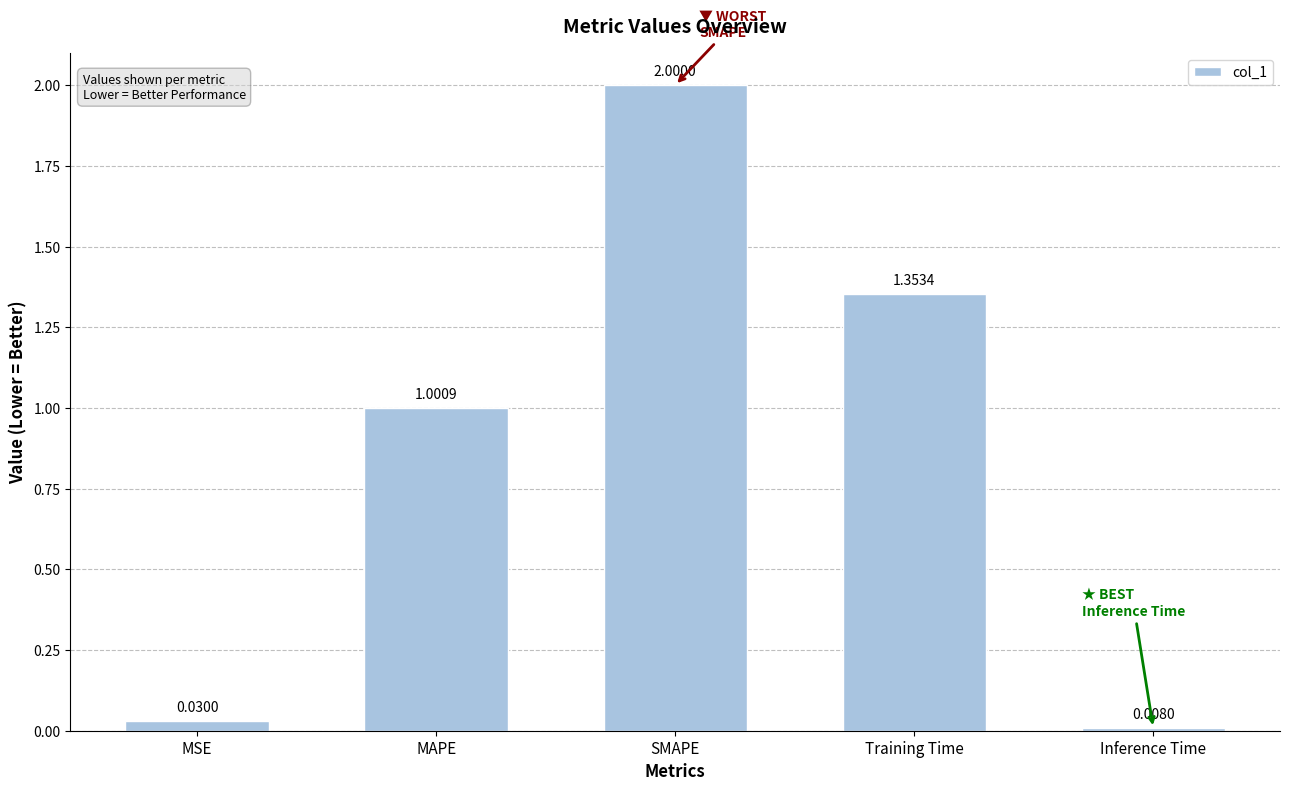

What is the greatest value displayed?

2.0